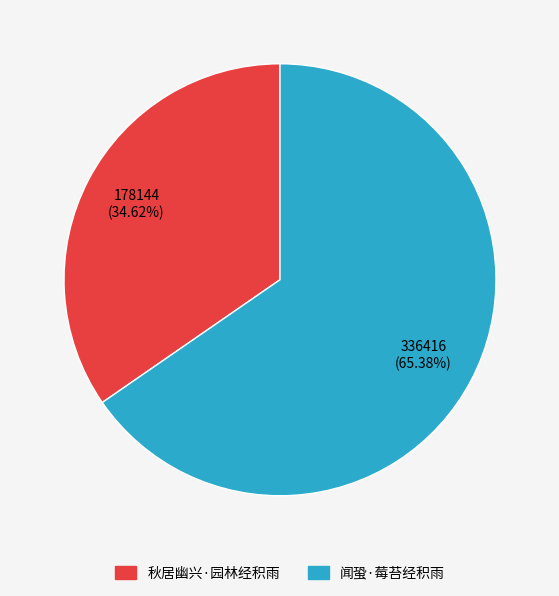

To the nearest percent, what is the difference between the 秋居幽兴·园林经积雨 and 闻蛩·莓苔经积雨 slice percentages?

31%